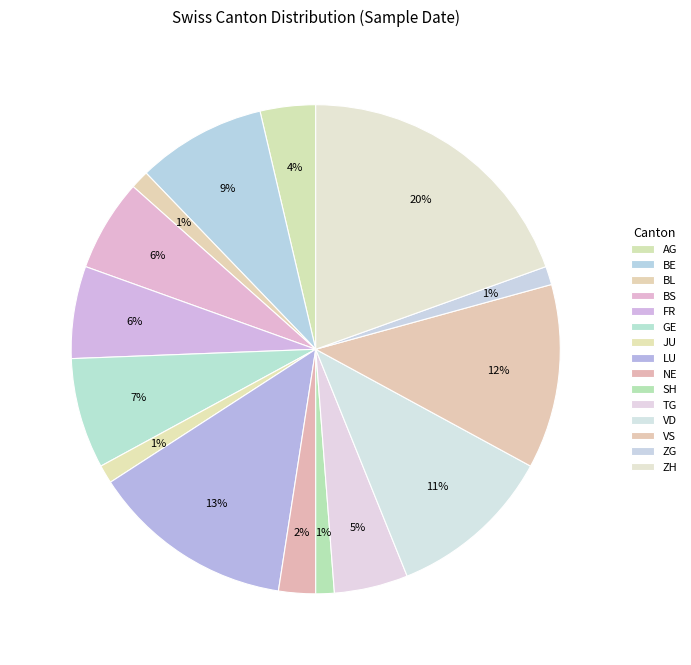

How much of the chart is everything except BE?

91.5%